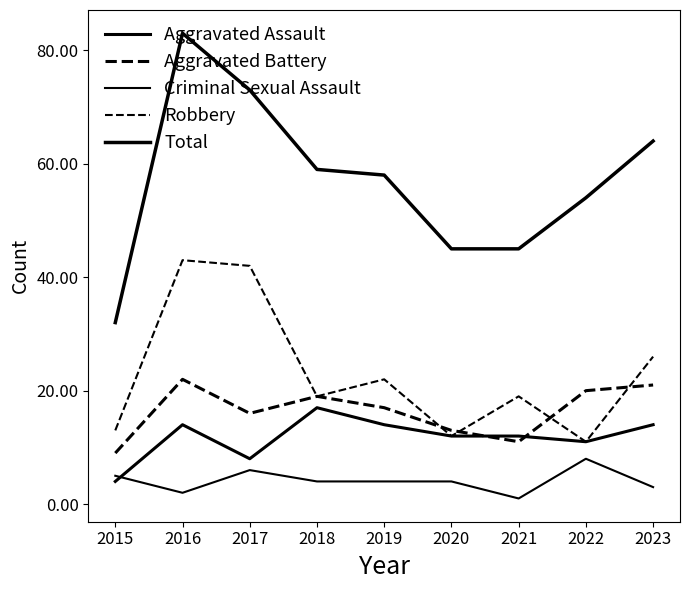

How many lines are shown in the chart?

5